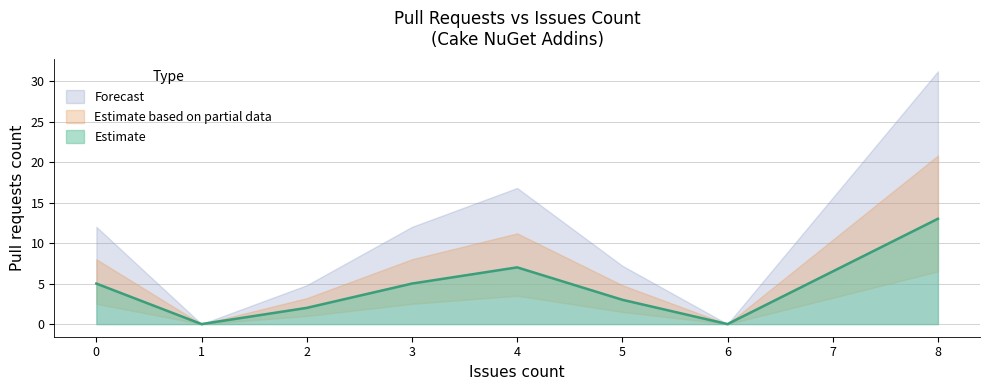

Does the chart display data point markers on the line(s)?

No